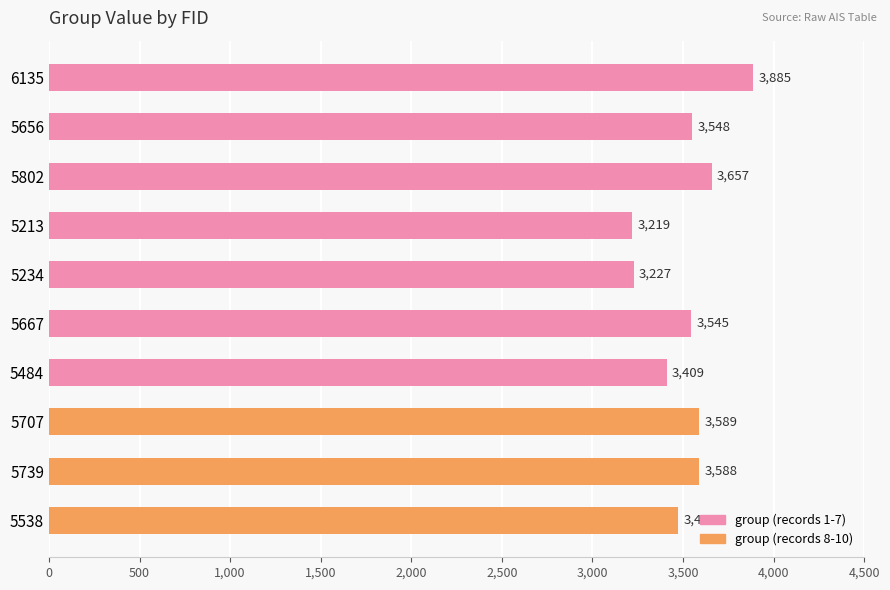

What is the label of the 6th bar from the bottom?

5234